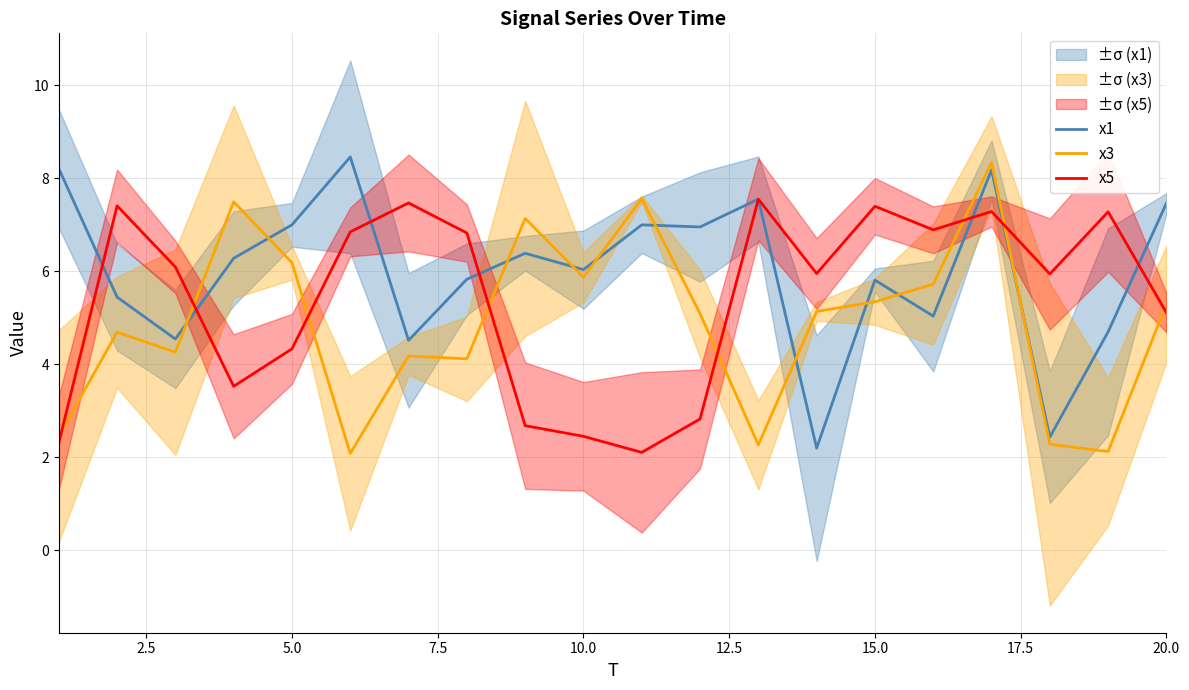

How many distinct data groups are displayed?

3